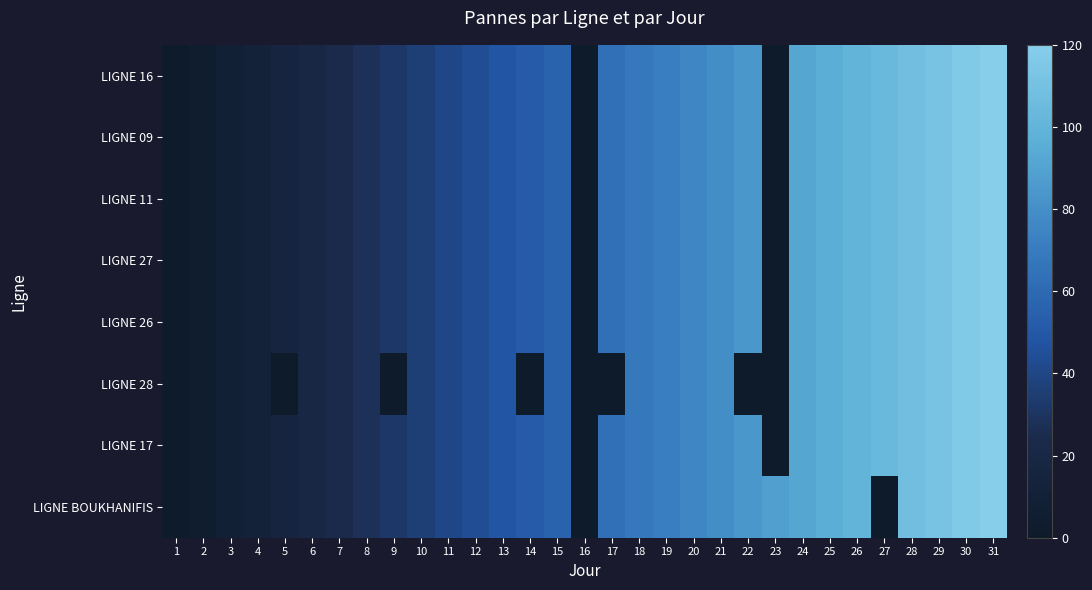

At which label is LIGNE 09 closest to 60?

15